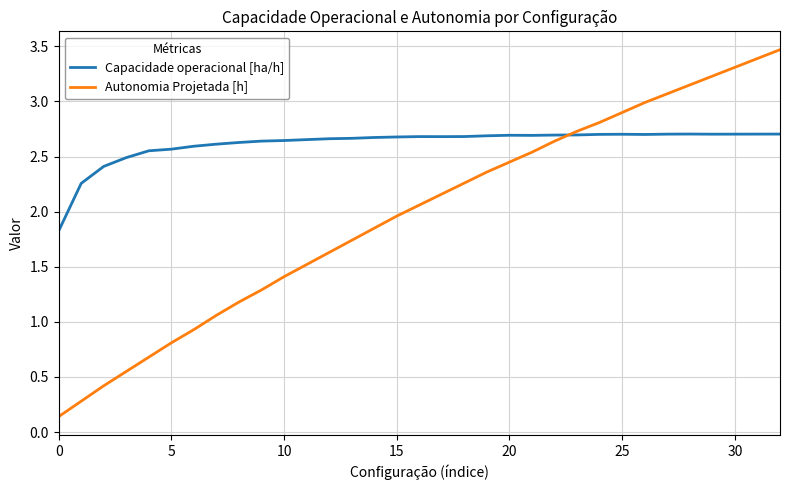

Which series has the largest range (max minus min)?

Autonomia Projetada [h]